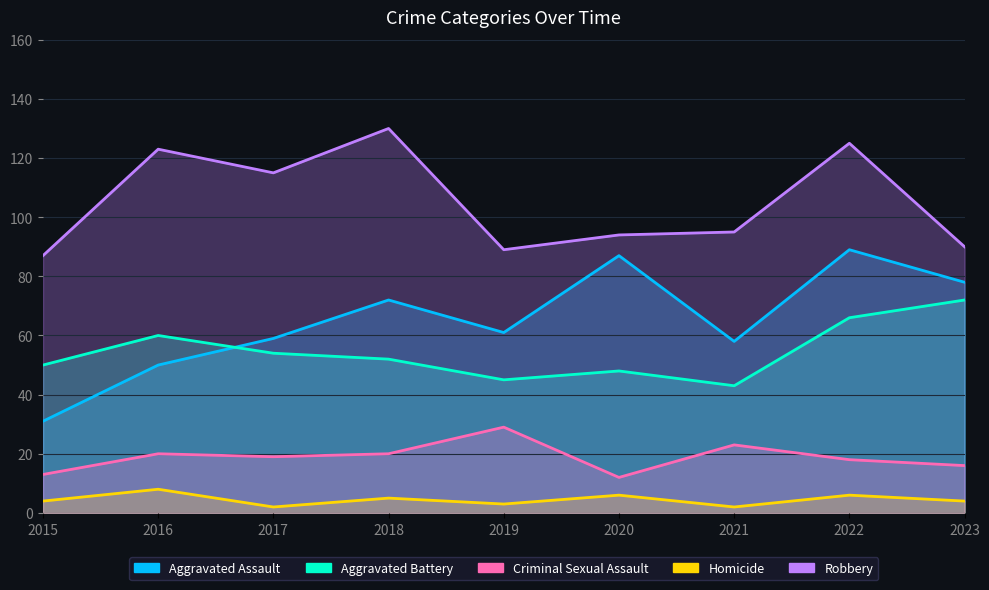

What is the smallest value displayed?

2